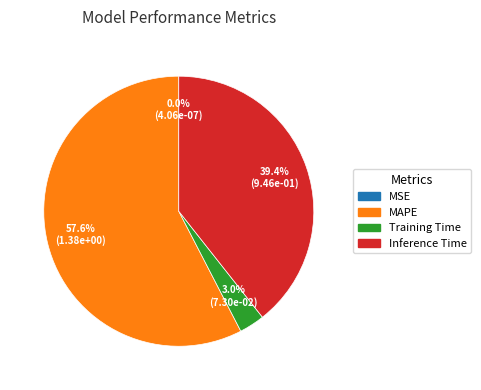

Which category has the biggest portion of the pie?

MAPE